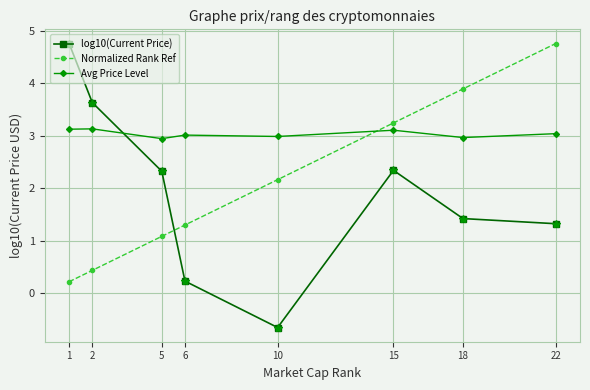

Rank the series by their average value, from highest to lowest.

Avg Price Level, Normalized Rank Ref, log10(Current Price)